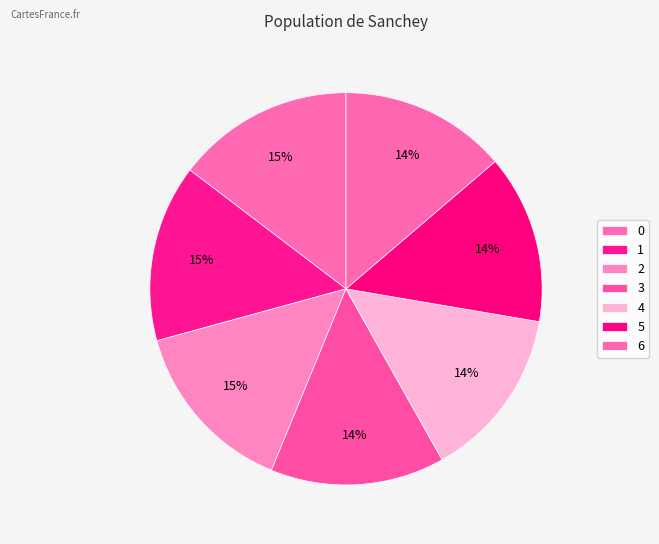

To the nearest percent, what portion does 5 represent?

14%